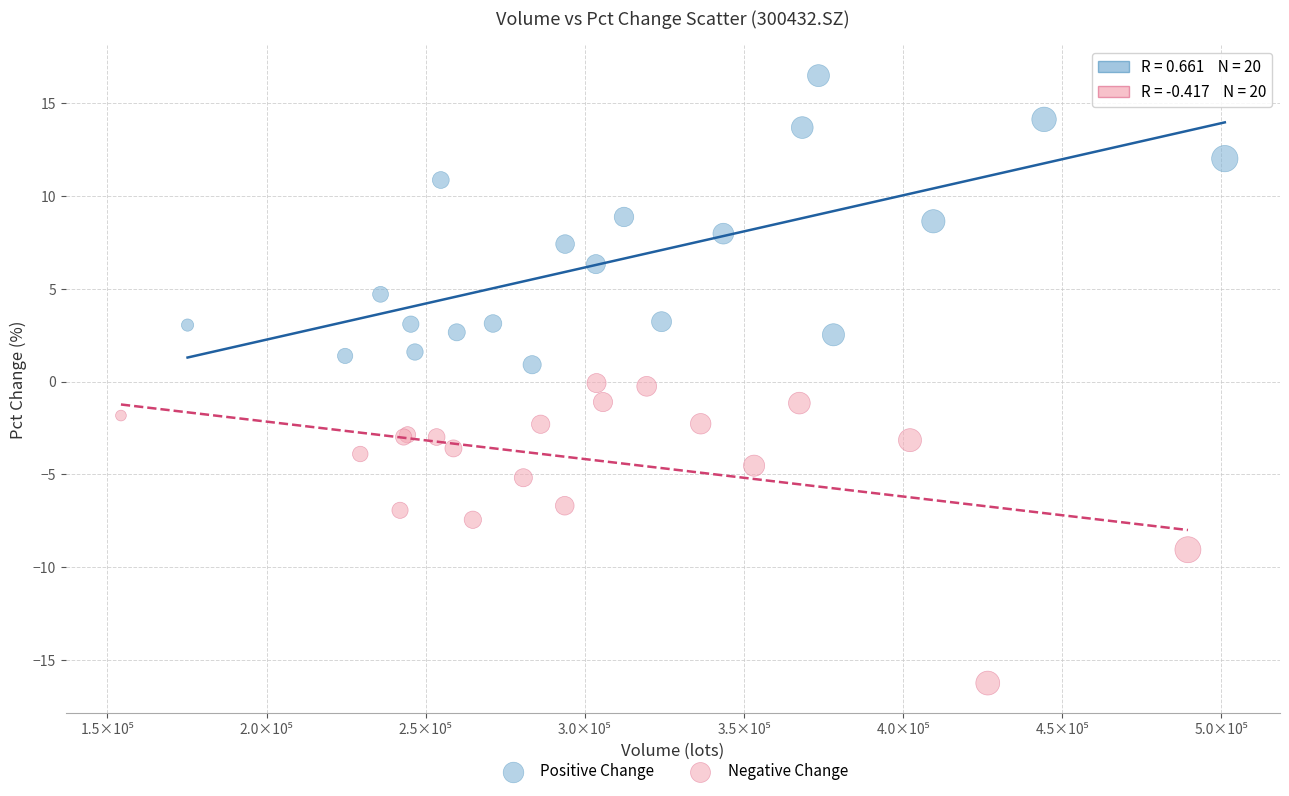

Which series reaches the maximum Y coordinate?

Positive Change